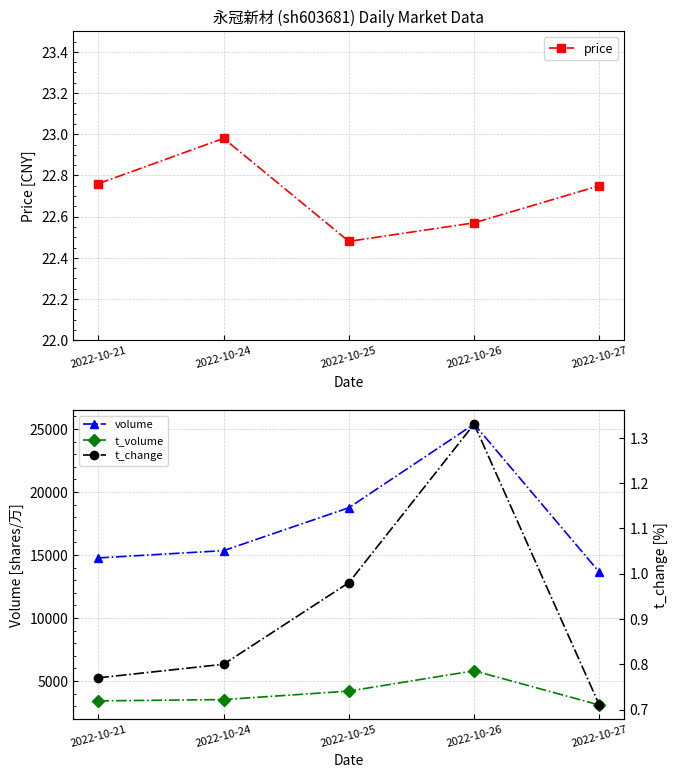

True or false: price and volume cross at least once.

False